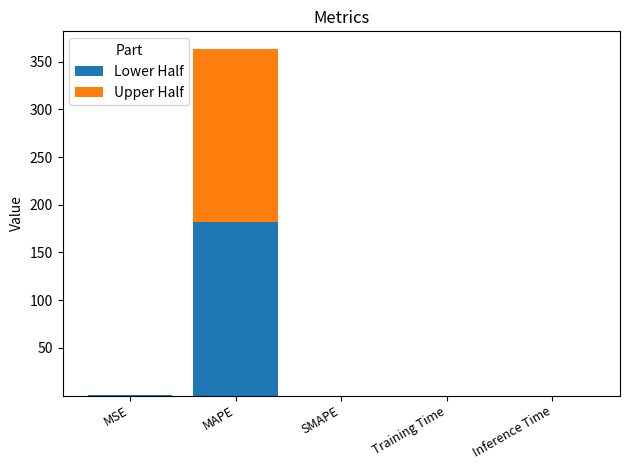

The Lower Half series shows 181.9 at MAPE. True or false?

True